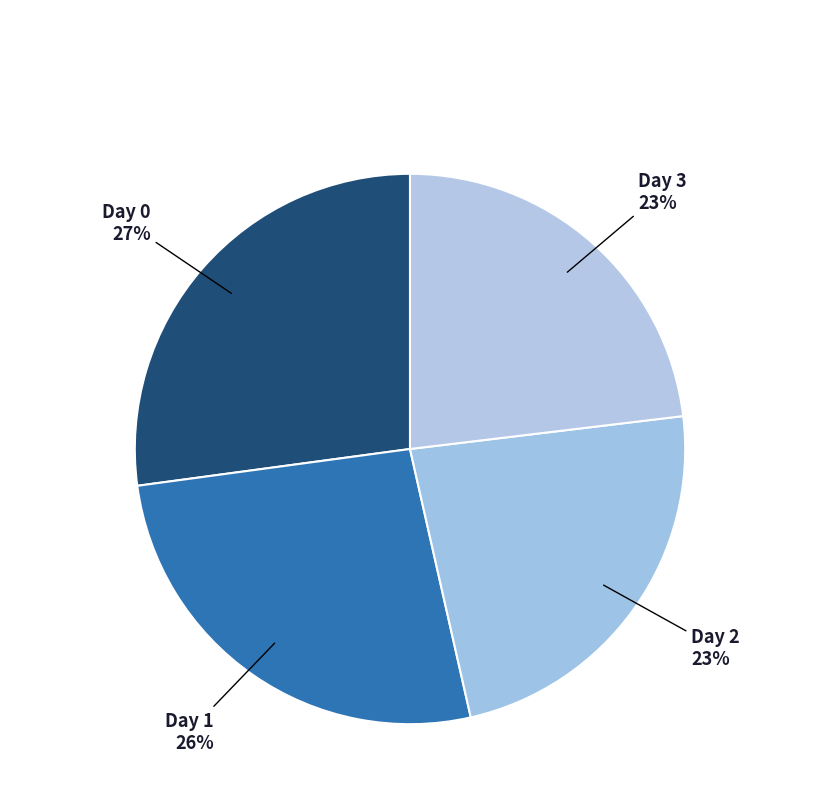

Count the number of slices in the pie.

4